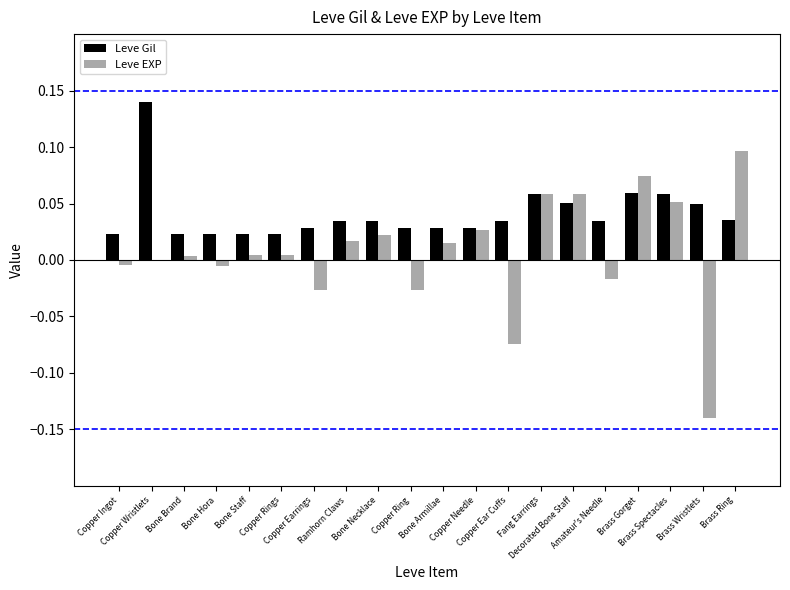

Which series has the largest total across all categories?

Leve Gil